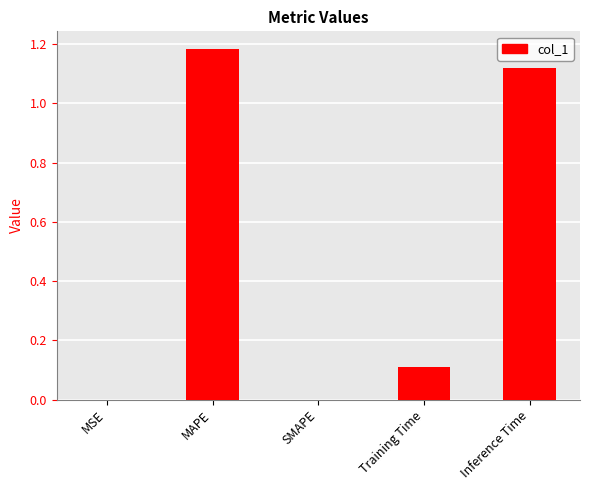

How many categories are shown in the chart?

5